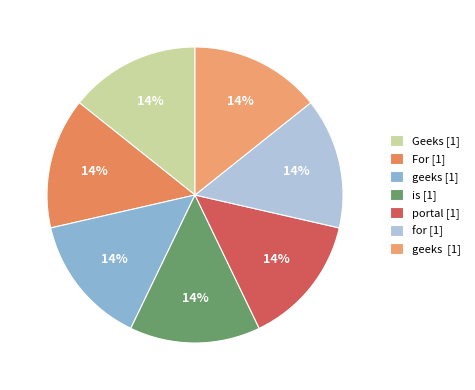

How many segments does this pie chart have?

7